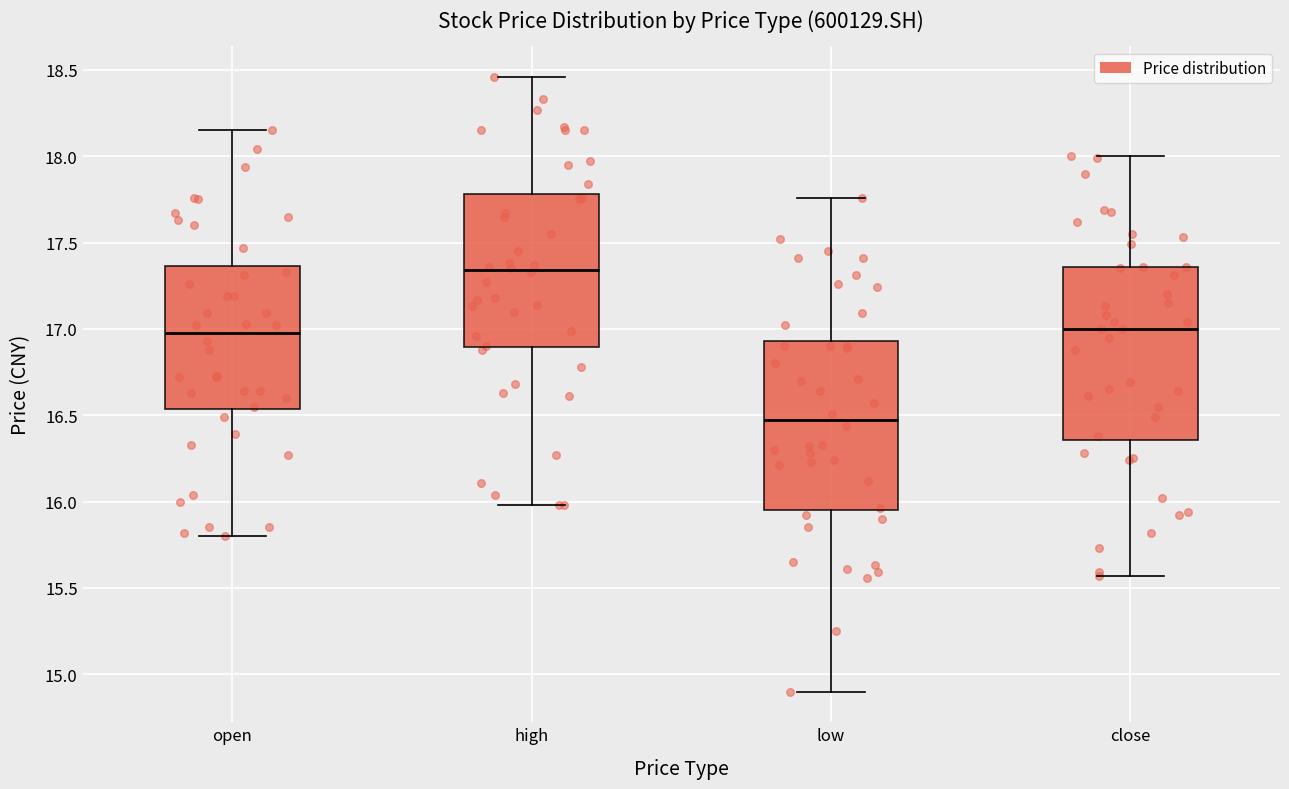

Reading left to right, read every box against the y-axis: the position of its median line, the range the box covers, and the ends of its whiskers. The values are not printed on the chart, so give them approximately, as read against the axis.

open: median 17.00, box 16.55 to 17.35, whiskers 15.80 to 18.15
high: median 17.35, box 16.90 to 17.80, whiskers 16.00 to 18.45
low: median 16.50, box 15.95 to 16.95, whiskers 14.90 to 17.75
close: median 17.00, box 16.35 to 17.35, whiskers 15.55 to 18.00